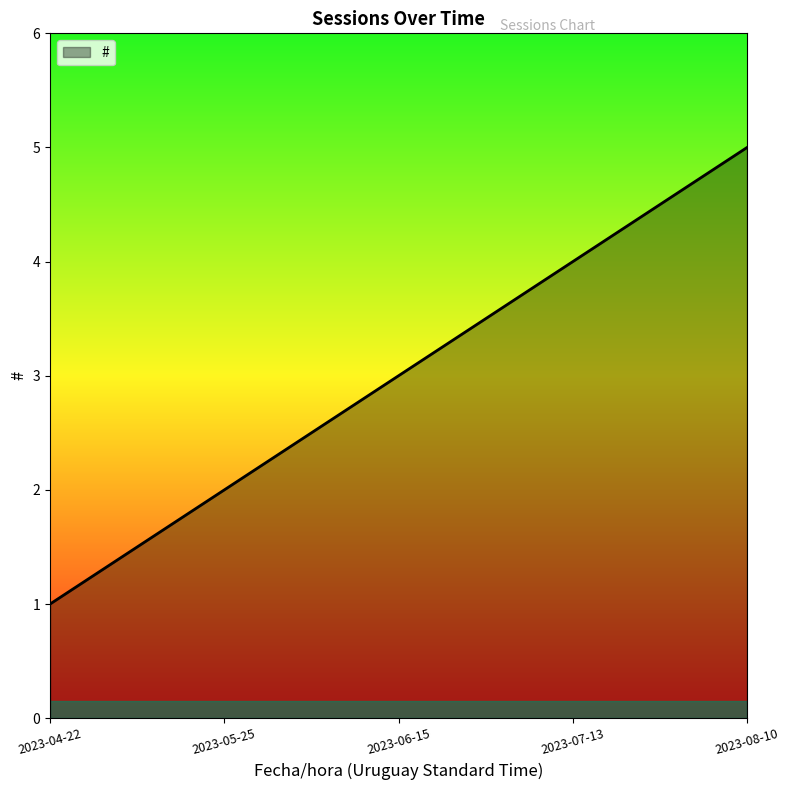

Reading right to left, list all the values displayed in this chart.

2023-08-10=5	2023-07-13=4	2023-06-15=3	2023-05-25=2	2023-04-22=1